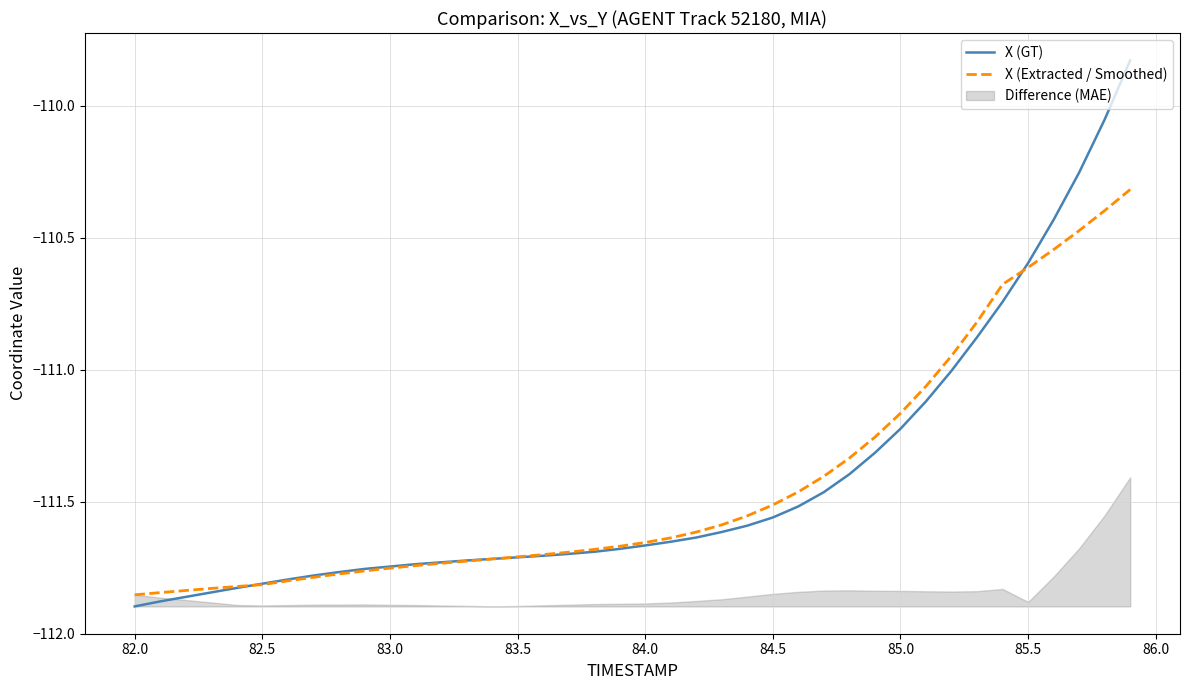

Which series has the widest spread of values?

X (GT)